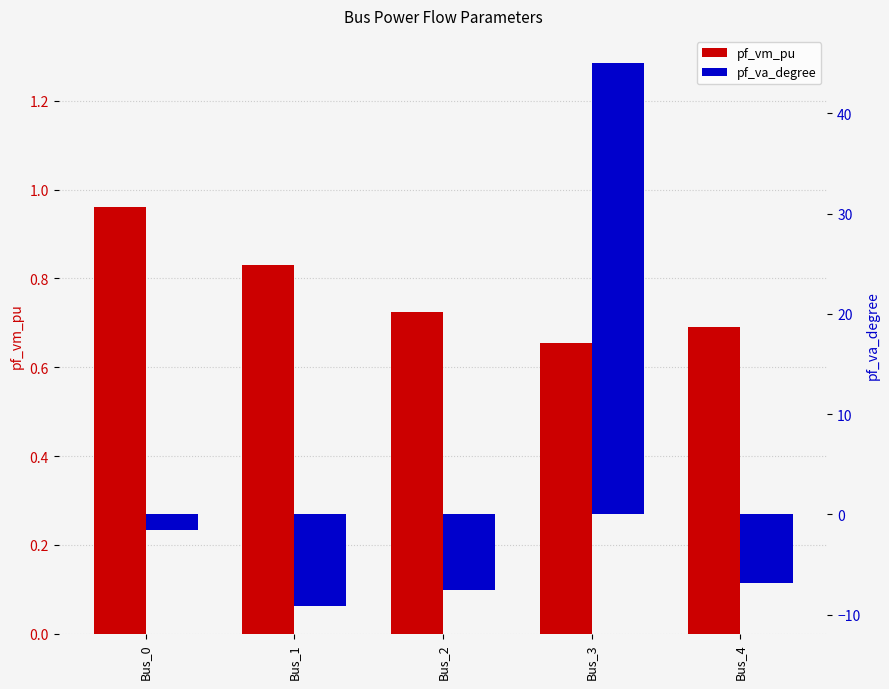

True or false: pf_vm_pu has a value of 1.3 at Bus_2.

False